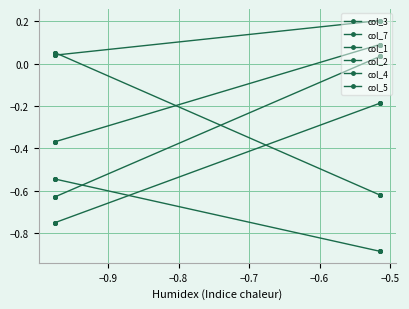

Is the value of col_2 at −0.5 greater than the value of col_5 at −0.4?

Yes